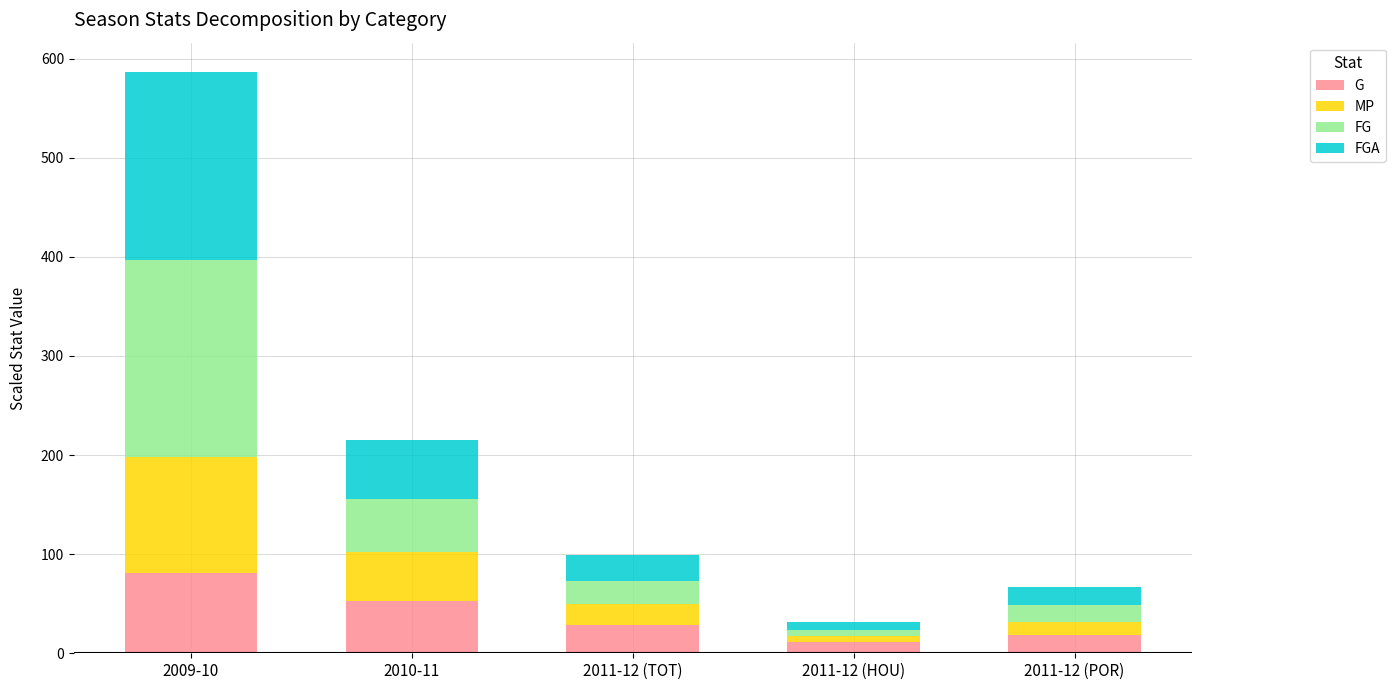

What is the highest value of the G series?

81.0